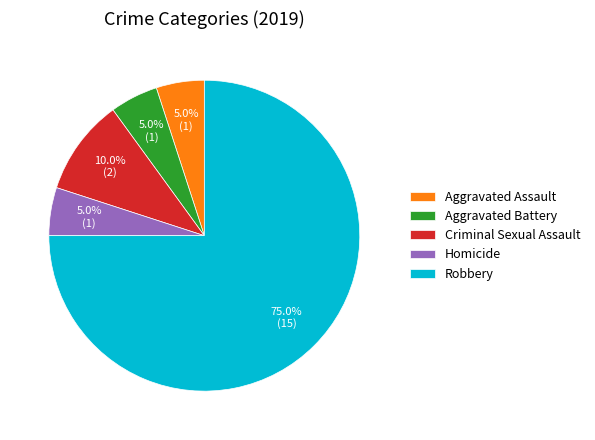

Approximately how many times larger is the value at Aggravated Assault compared to Homicide?

1.0